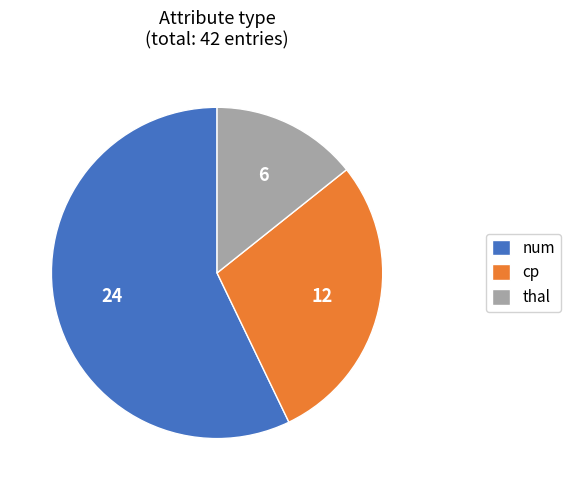

The thal slice represents 24% of the pie. True or false?

False